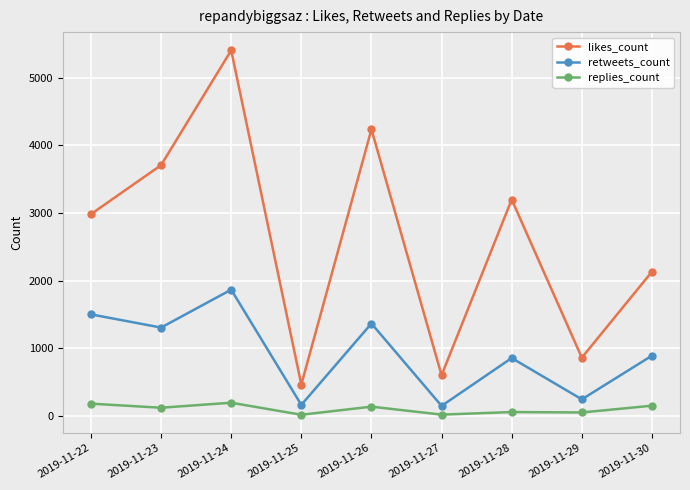

Which series has the largest total across all categories?

likes_count